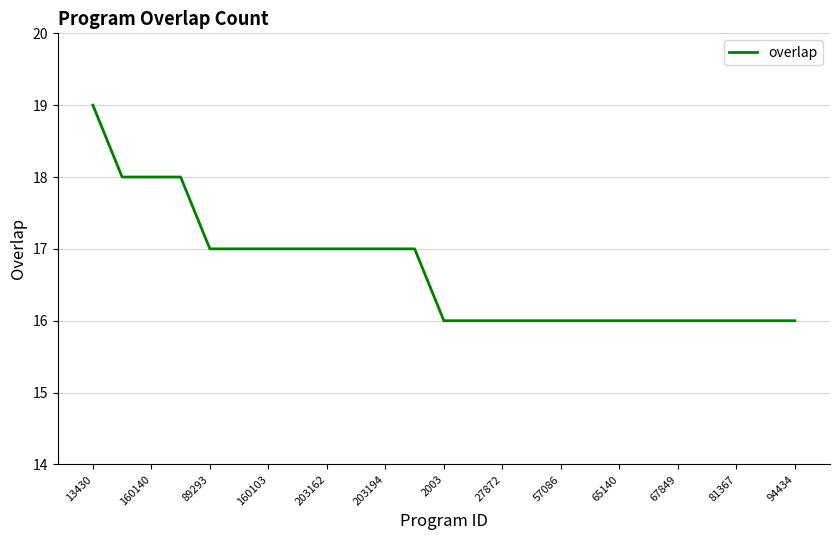

What is the greatest value displayed?

19